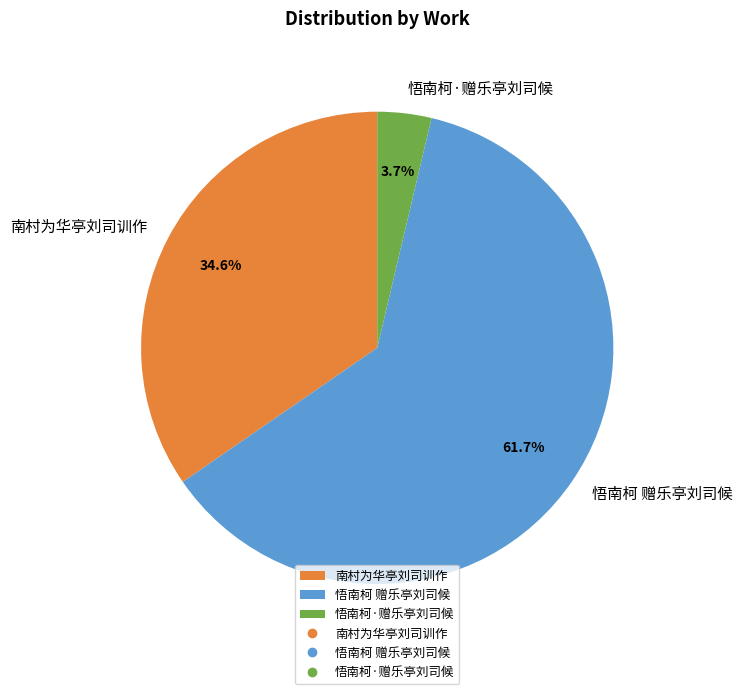

Which slice is the smallest?

悟南柯·赠乐亭刘司候